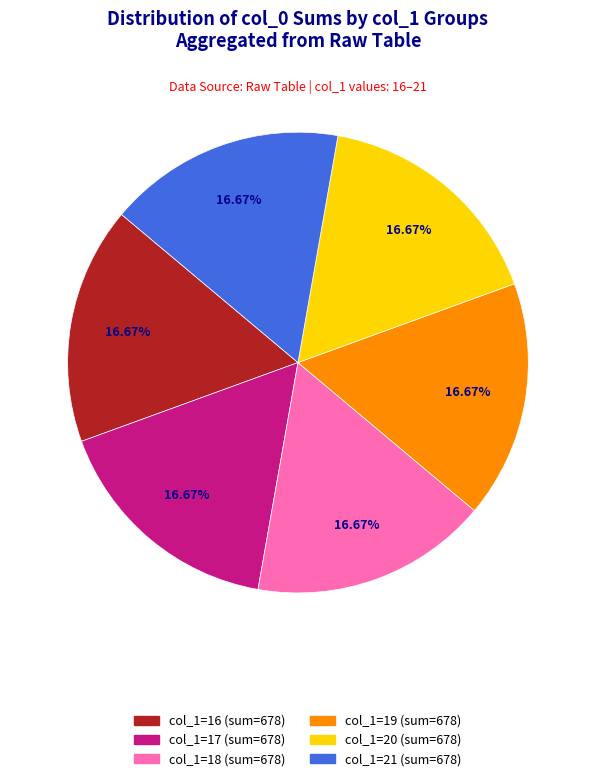

Is there a majority slice in this chart?

No